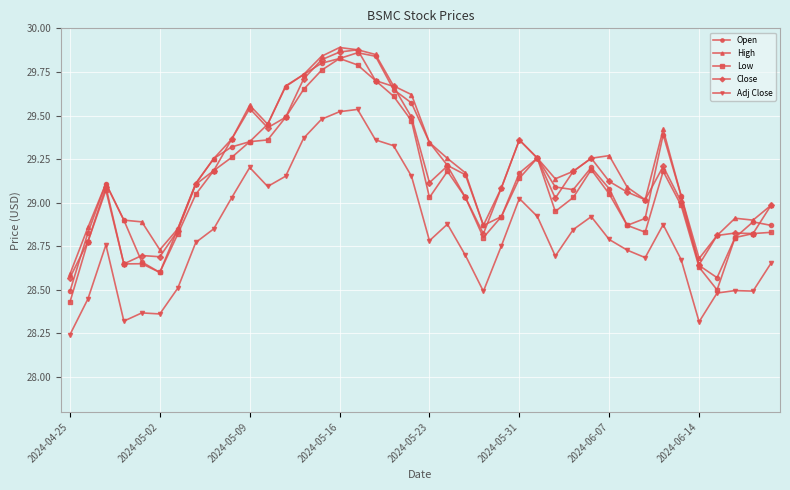

How many values in the Open series are below 29?

15